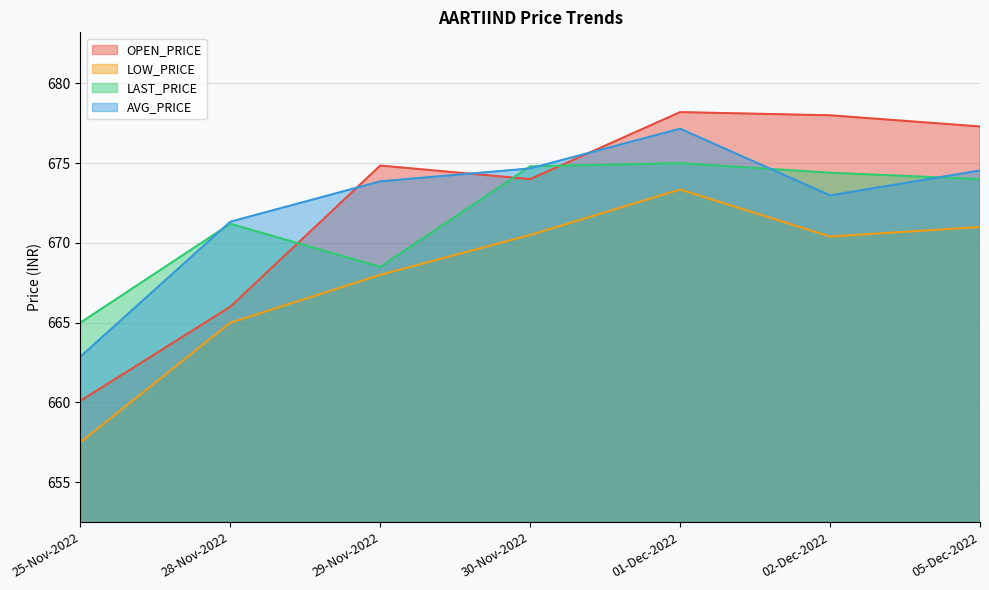

Reading left to right, transcribe all the data shown in this chart.

OPEN_PRICE: 25-Nov-2022=660.1	28-Nov-2022=666.0	29-Nov-2022=674.9	30-Nov-2022=674.0	01-Dec-2022=678.2	02-Dec-2022=678.0	05-Dec-2022=677.3
LOW_PRICE: 25-Nov-2022=657.5	28-Nov-2022=665.0	29-Nov-2022=668.0	30-Nov-2022=670.5	01-Dec-2022=673.4	02-Dec-2022=670.4	05-Dec-2022=671.0
LAST_PRICE: 25-Nov-2022=665.0	28-Nov-2022=671.2	29-Nov-2022=668.5	30-Nov-2022=674.8	01-Dec-2022=675.0	02-Dec-2022=674.4	05-Dec-2022=674.0
AVG_PRICE: 25-Nov-2022=662.9	28-Nov-2022=671.3	29-Nov-2022=673.9	30-Nov-2022=674.7	01-Dec-2022=677.2	02-Dec-2022=673.0	05-Dec-2022=674.5